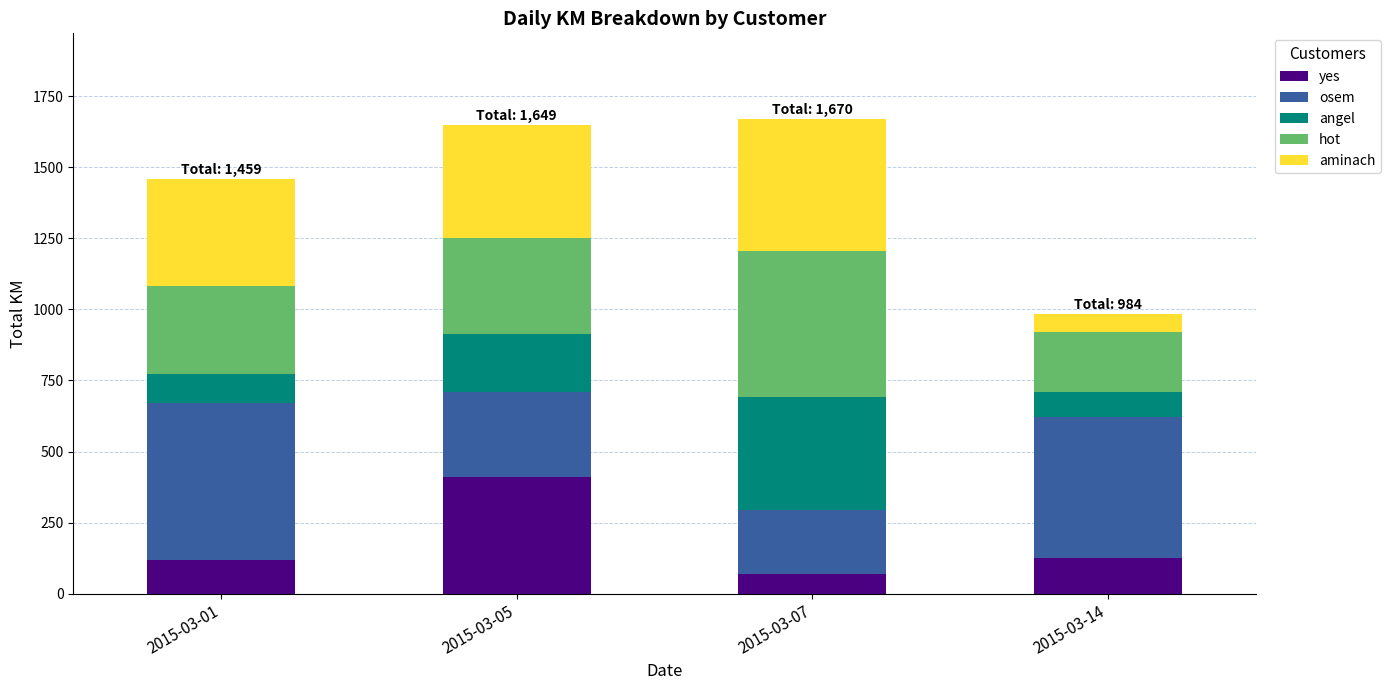

What is the total value across all series at 2015-03-05?

1649.2